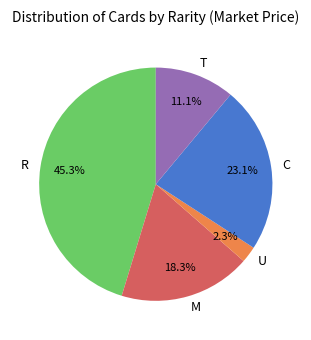

To the nearest percent, what is the average slice percentage?

20%